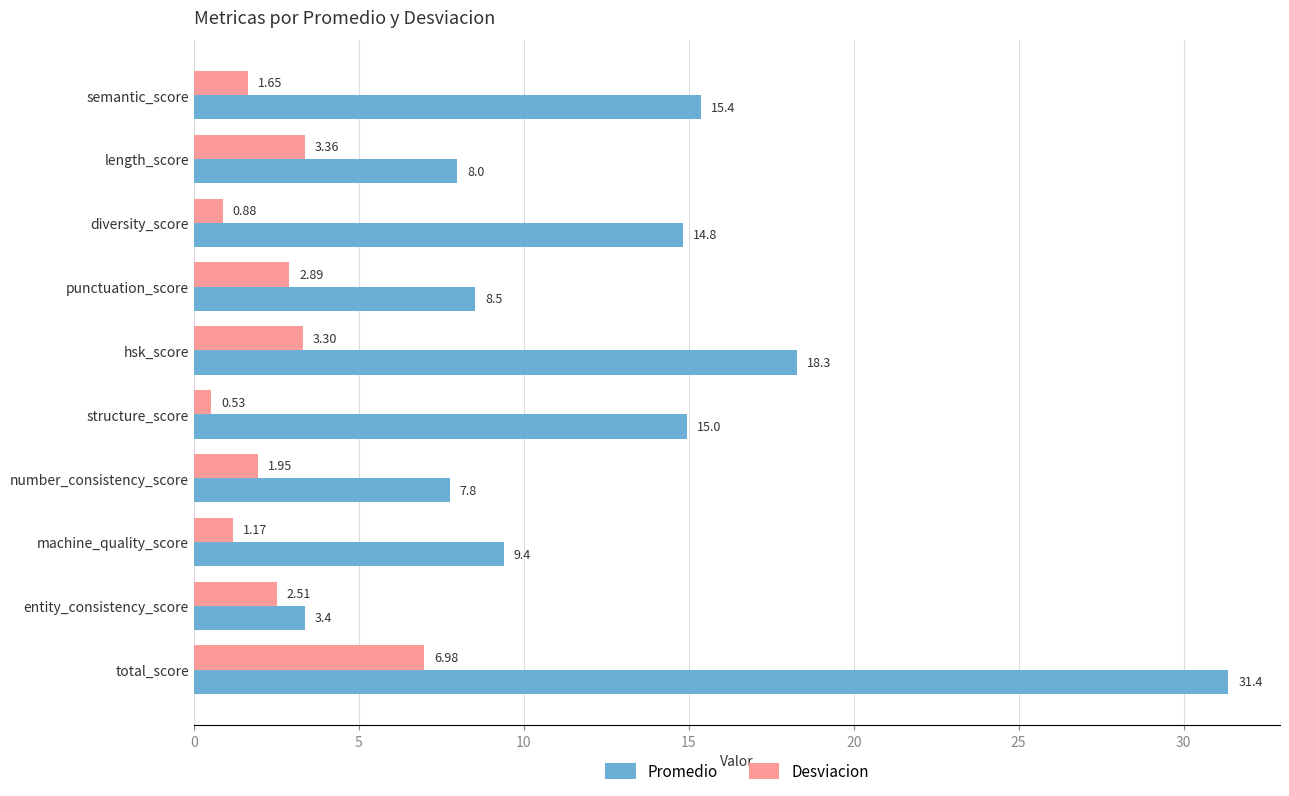

What is the total value across all series at diversity_score?

15.7